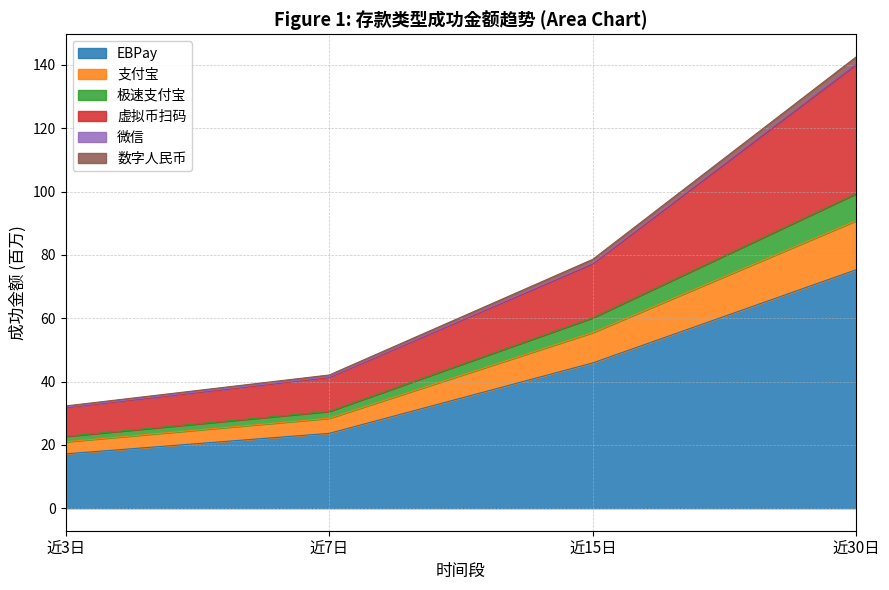

What is the label of the 3rd point from the left?

近15日